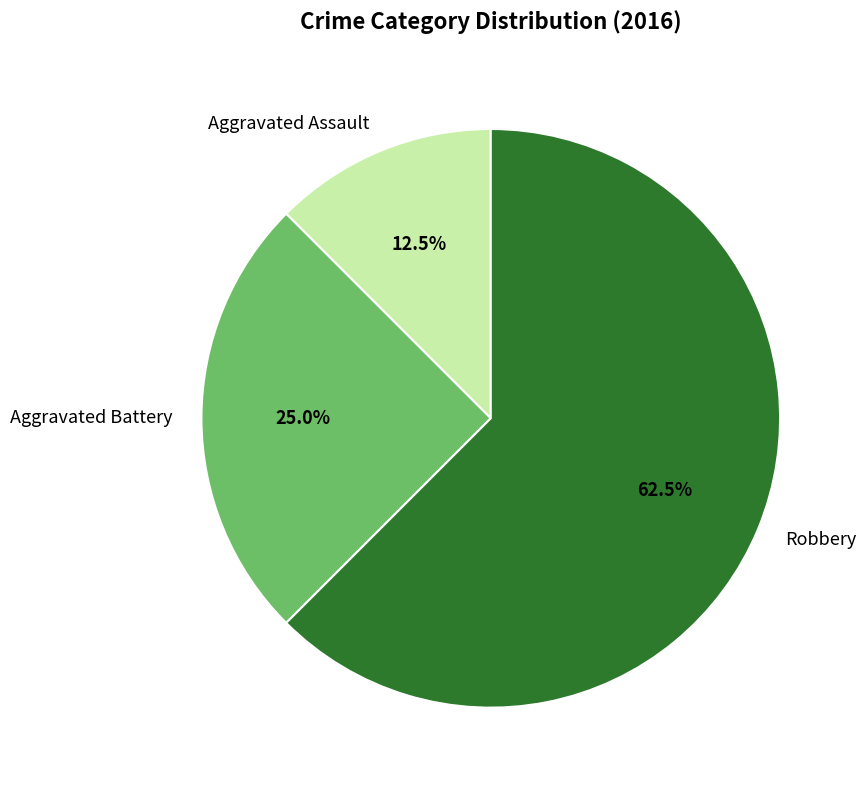

Approximately how many times larger is the value at Robbery compared to Aggravated Battery?

2.5